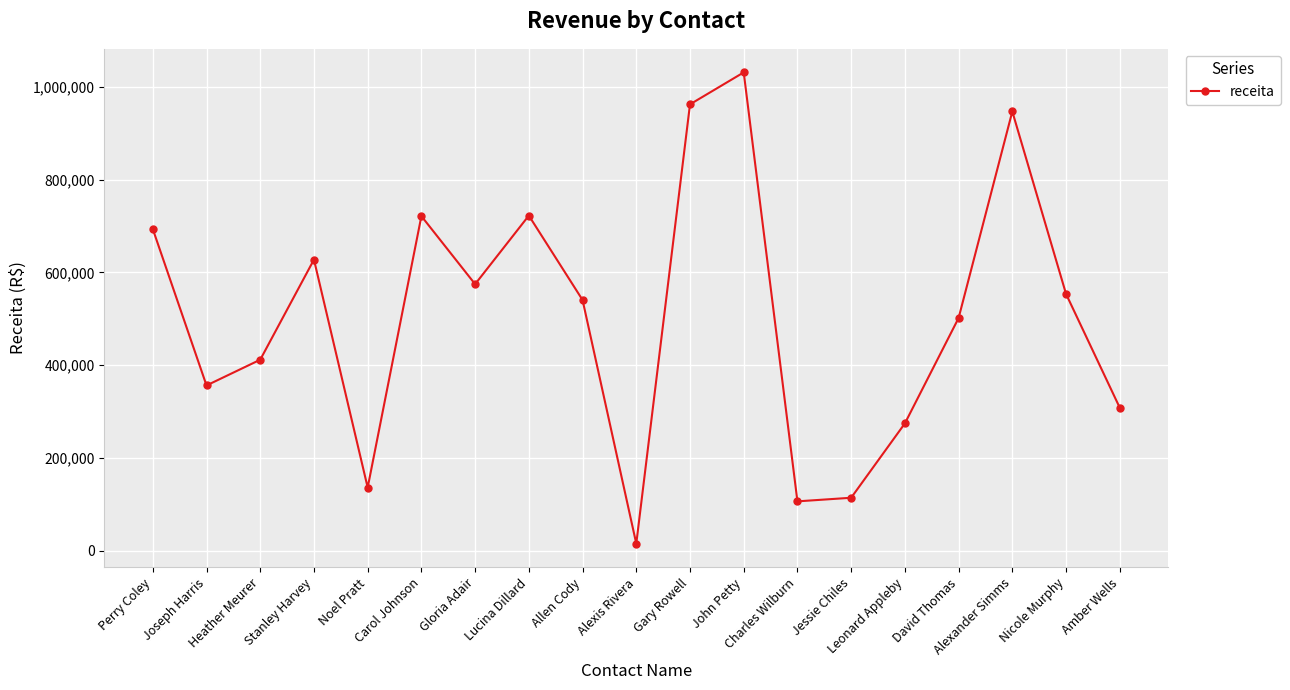

Approximately how many times larger is the value at Carol Johnson compared to Amber Wells?

2.3